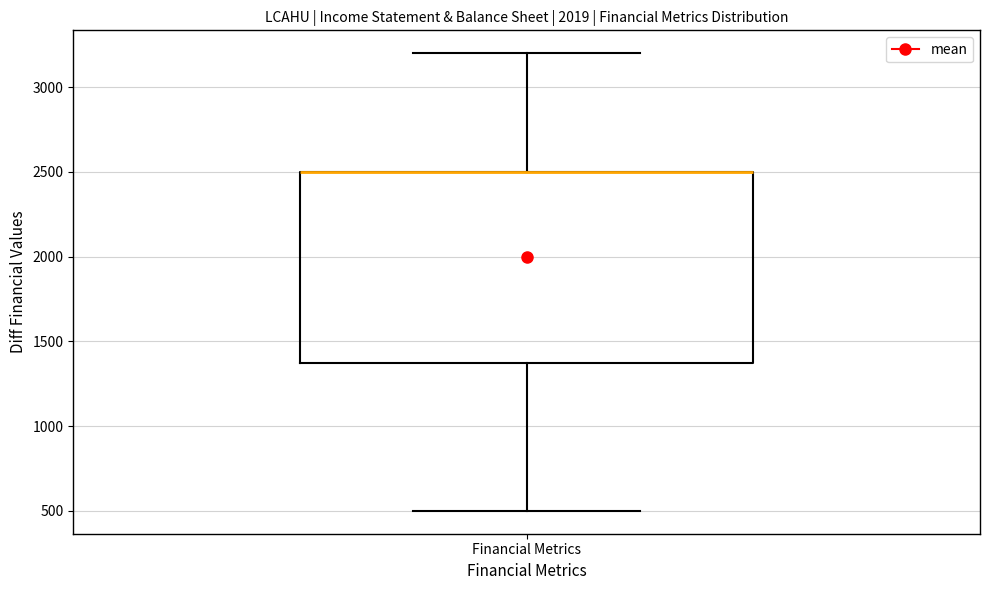

Where does the lower whisker of the box for Financial Metrics end on the y-axis? The values are not printed on the chart, so give them approximately, as read against the axis.

500